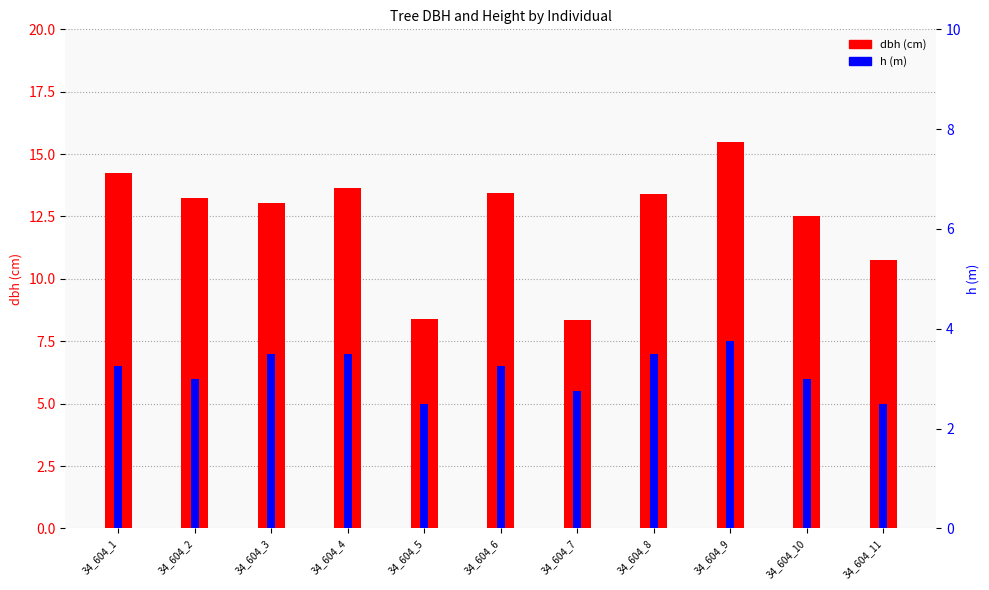

How many series are shown in this chart?

2